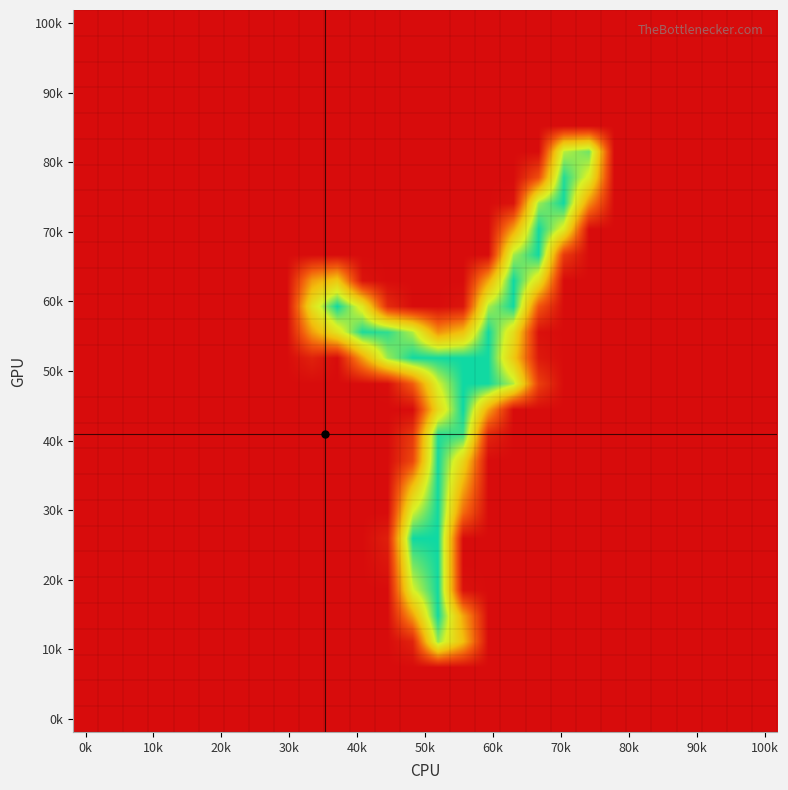

What is the greatest value displayed?

255